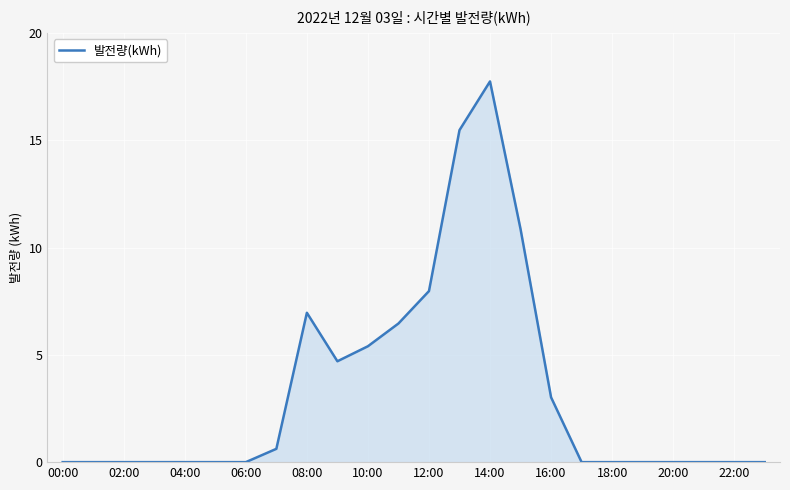

How many lines are shown in the chart?

1